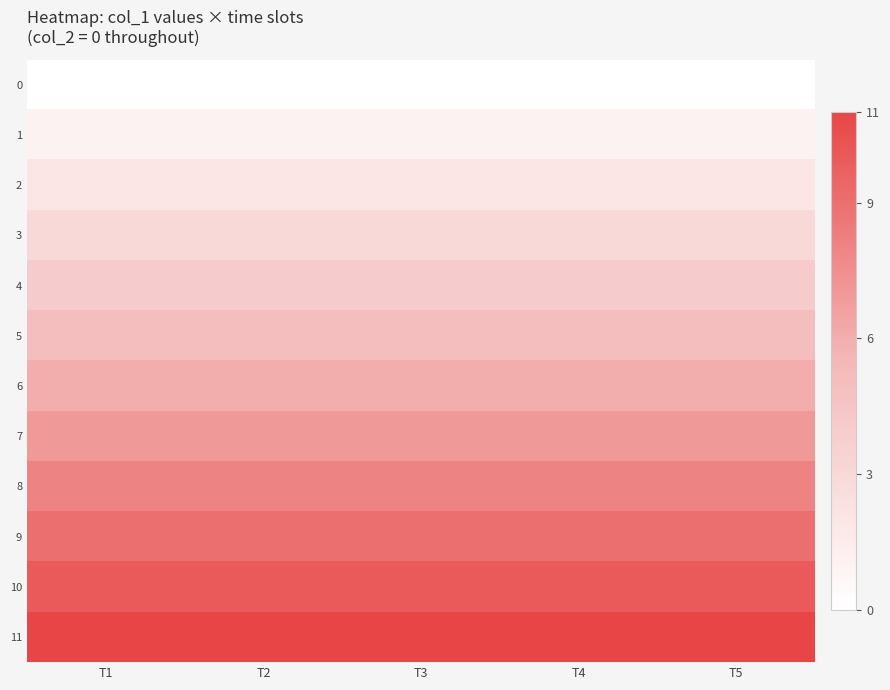

Reading left to right, transcribe all the data shown in this chart.

0: T1=0	T2=0	T3=0	T4=0	T5=0
1: T1=1	T2=1	T3=1	T4=1	T5=1
2: T1=2	T2=2	T3=2	T4=2	T5=2
3: T1=3	T2=3	T3=3	T4=3	T5=3
4: T1=4	T2=4	T3=4	T4=4	T5=4
5: T1=5	T2=5	T3=5	T4=5	T5=5
6: T1=6	T2=6	T3=6	T4=6	T5=6
7: T1=7	T2=7	T3=7	T4=7	T5=7
8: T1=8	T2=8	T3=8	T4=8	T5=8
9: T1=9	T2=9	T3=9	T4=9	T5=9
10: T1=10	T2=10	T3=10	T4=10	T5=10
11: T1=11	T2=11	T3=11	T4=11	T5=11